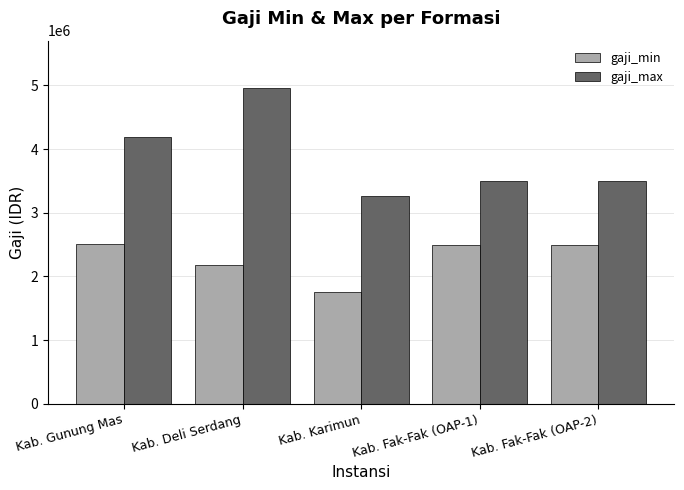

List the series in order of their peak value, highest first.

gaji_max, gaji_min